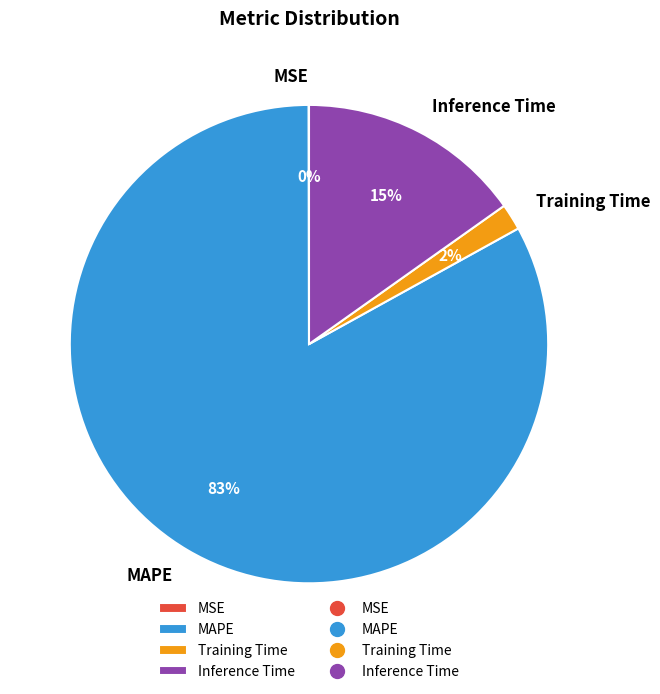

The MAPE slice represents 83% of the pie. True or false?

True